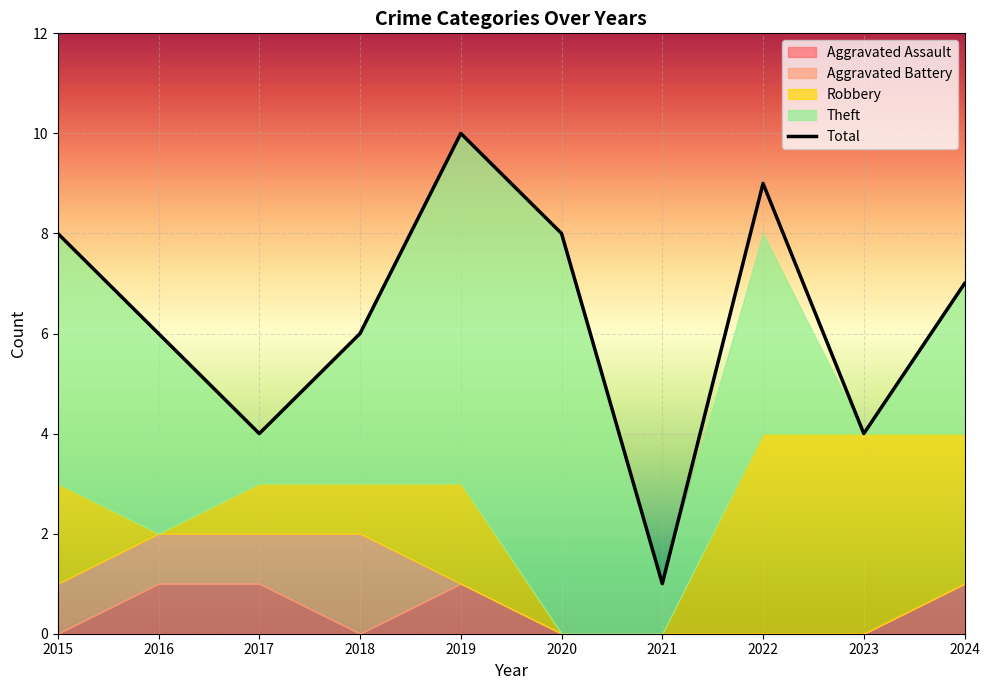

List the series in order of their peak value, highest first.

Total, Theft, Robbery, Aggravated Battery, Aggravated Assault